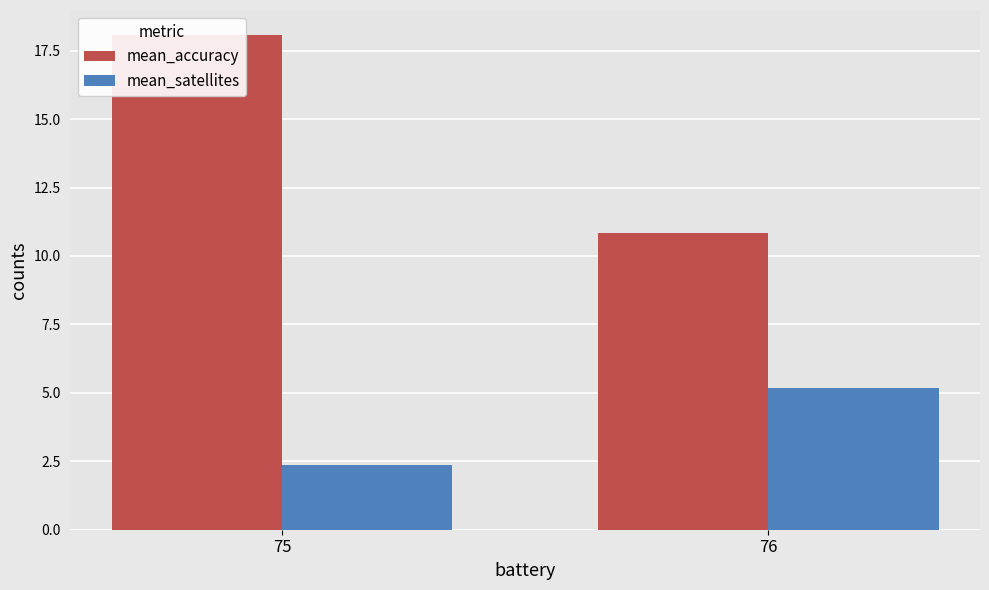

What is the value of the mean_satellites bar at the 2nd from the left?

5.2